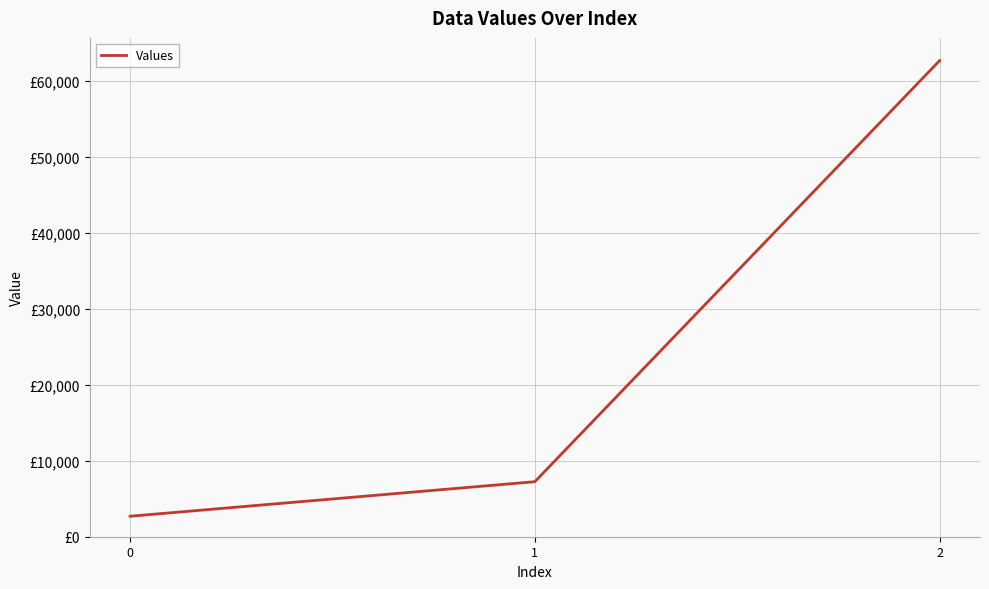

Is it true that the value at 1 is 7238?

True